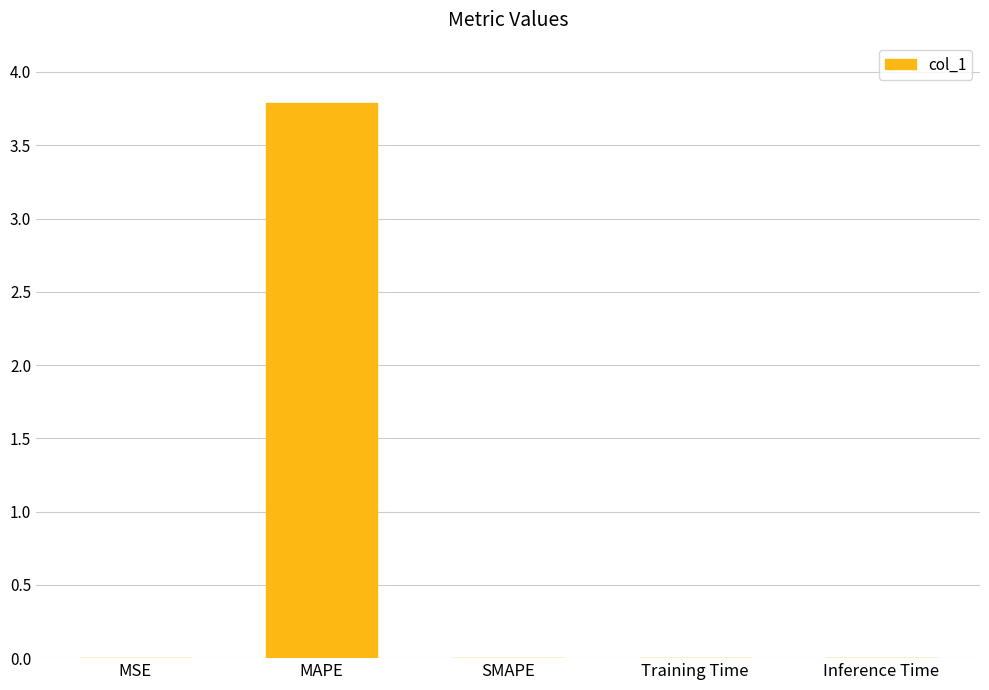

The value at SMAPE is 0.0. True or false?

True